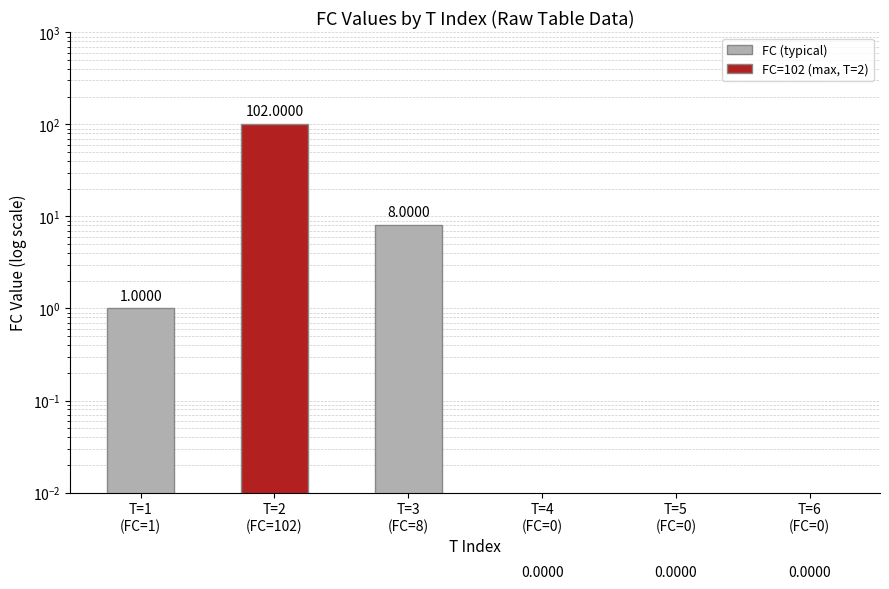

How many series are shown in this chart?

1